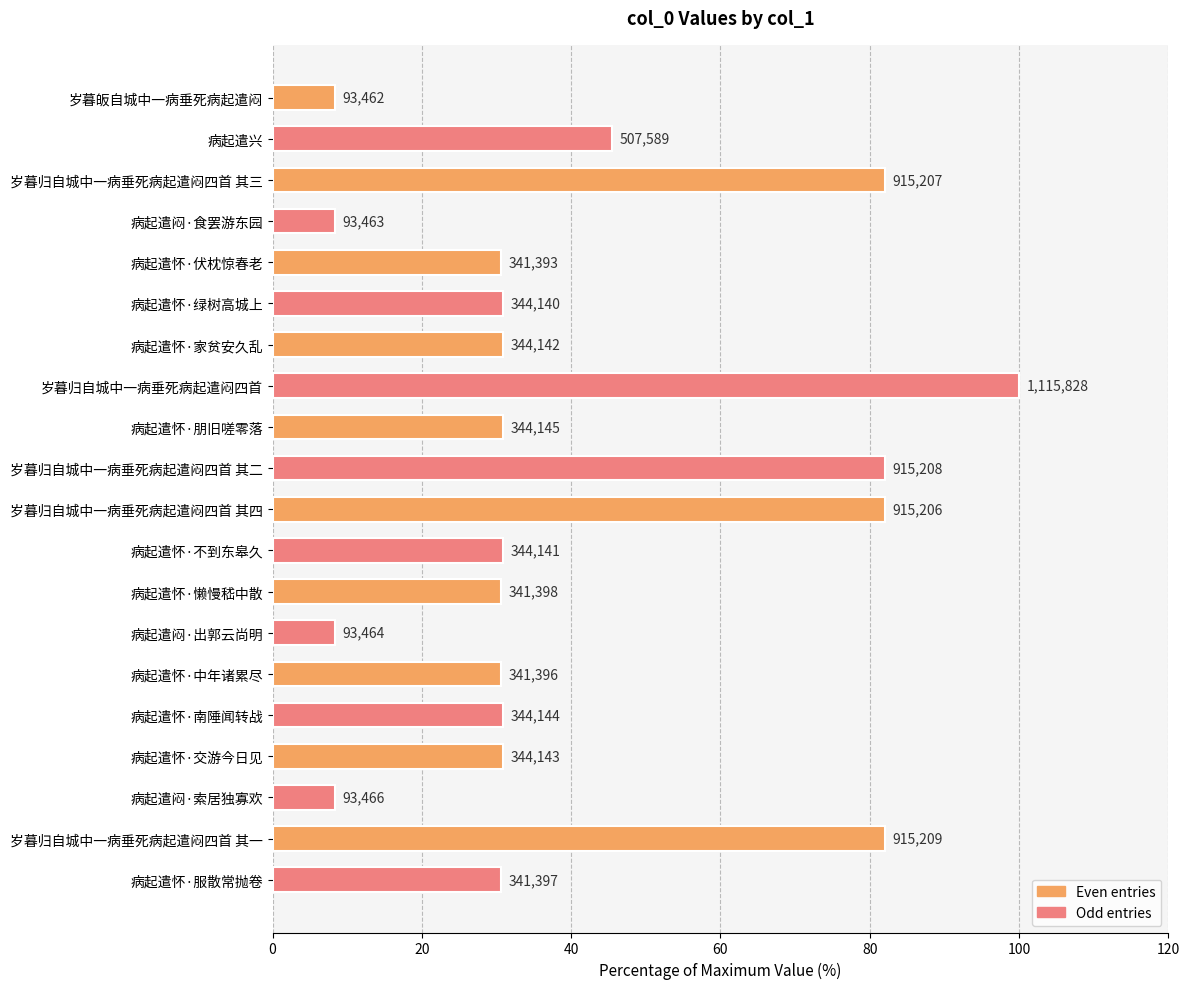

Are the bars horizontal?

Yes